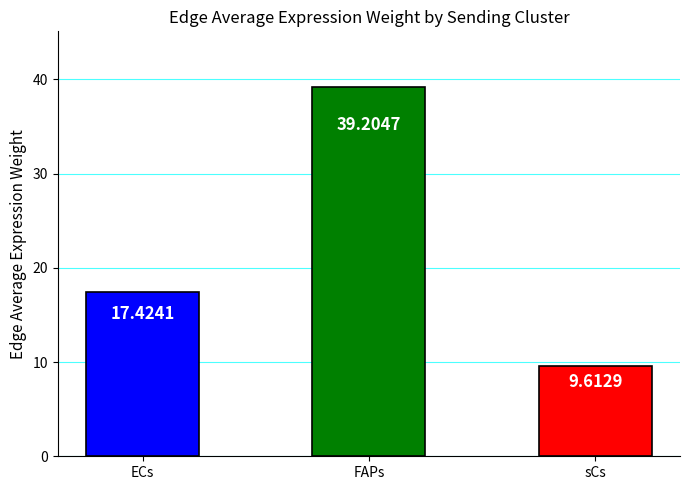

At which label is the value closest to 24?

ECs